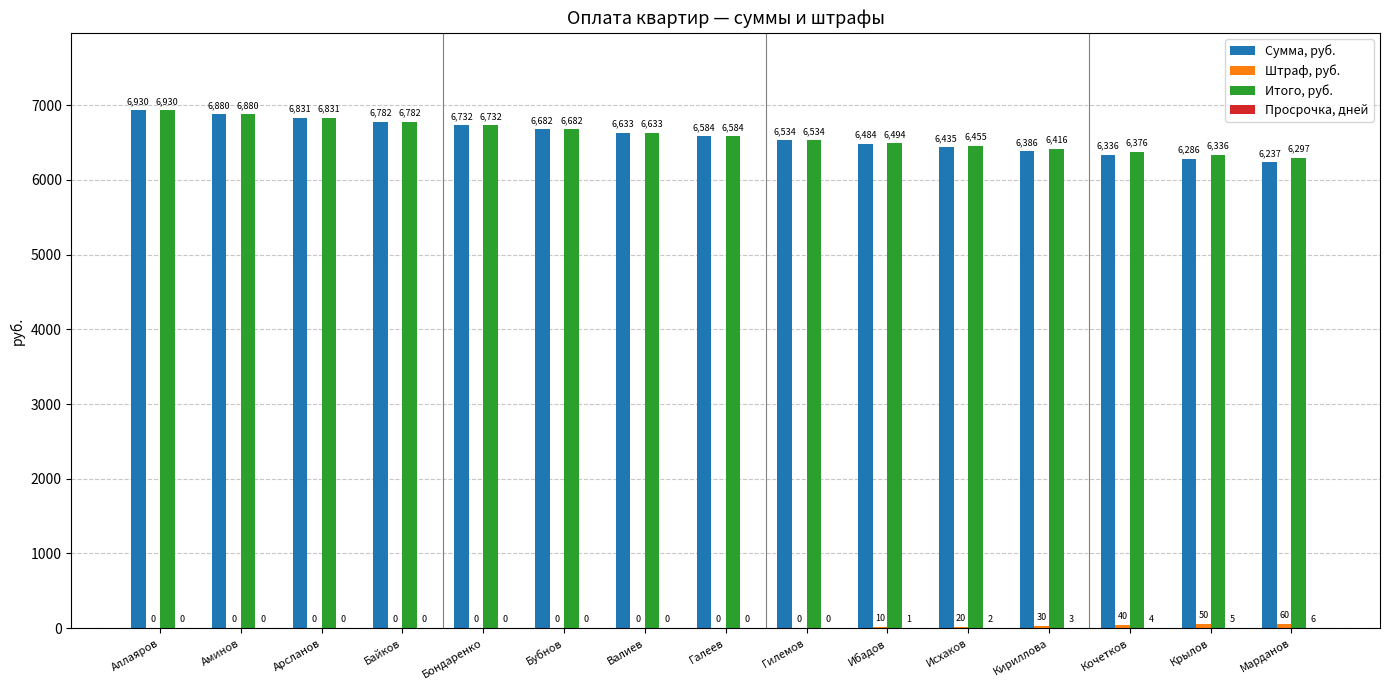

Which category has the highest value across all series?

Аллаяров